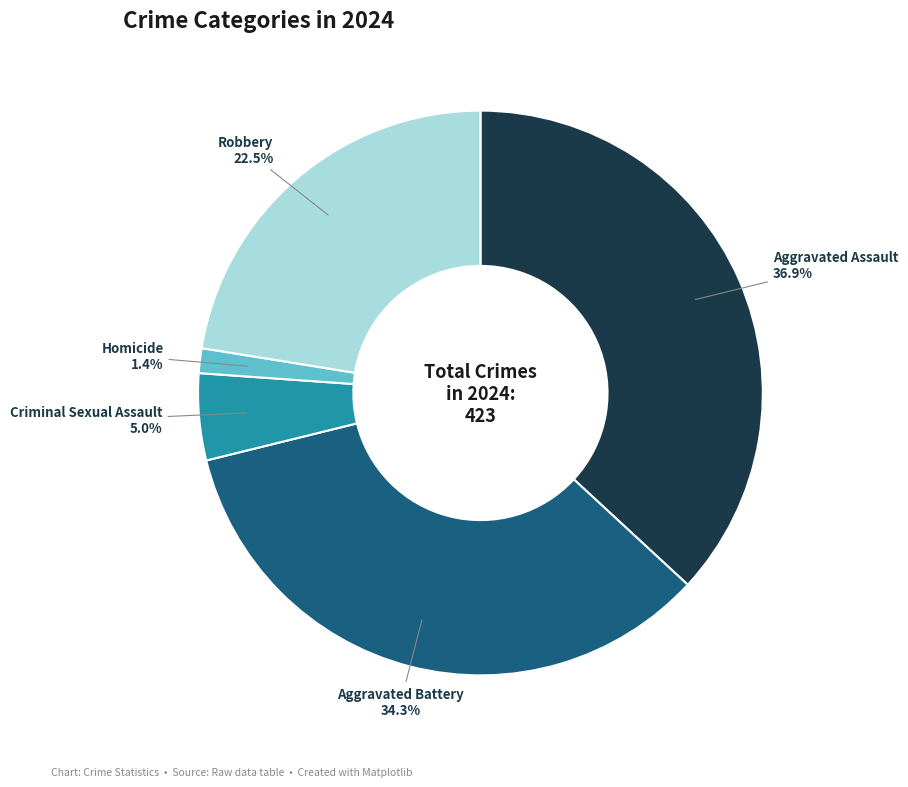

Is there any slice that represents more than half of the pie?

No